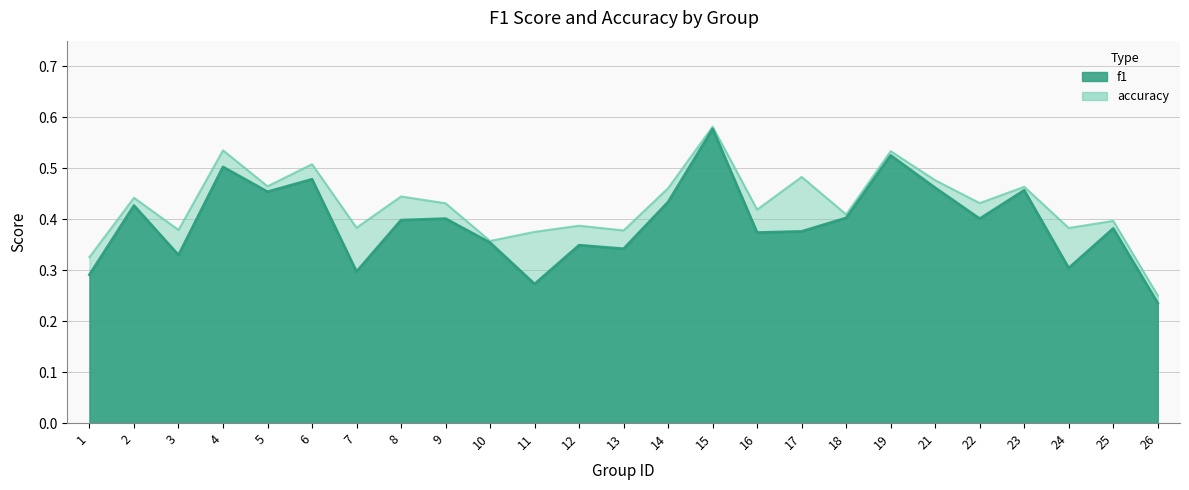

What is the value of the accuracy point at the 20th from the left?

0.5